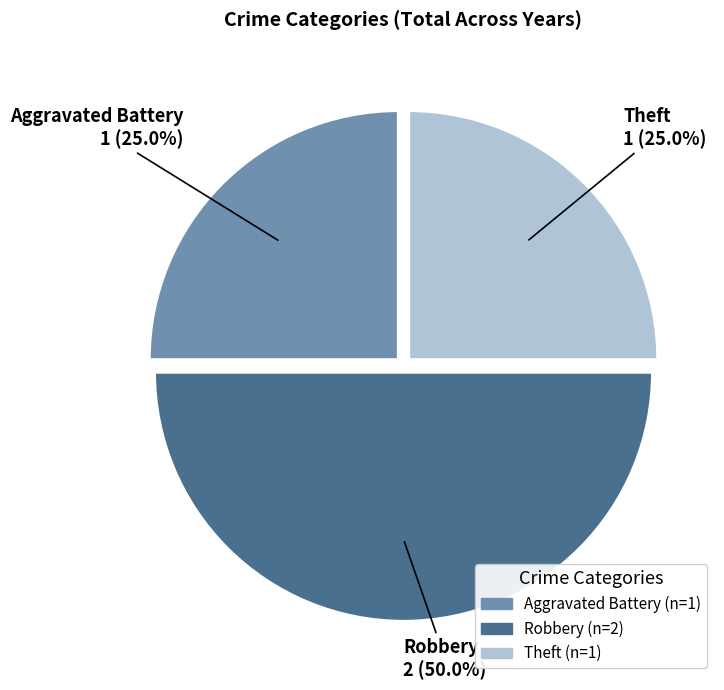

Approximately how many times larger is the value at Robbery compared to Theft?

2.0